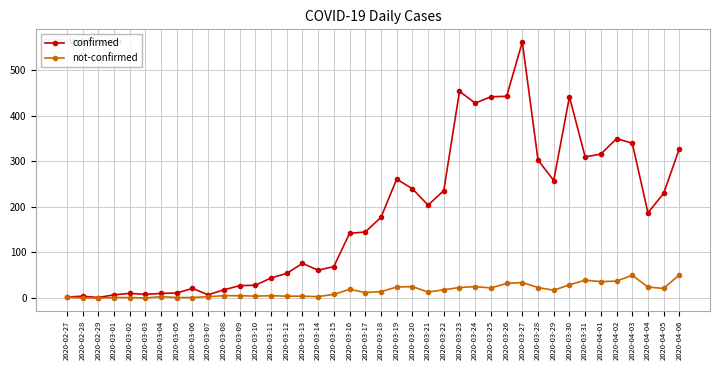

Which series has the widest spread of values?

confirmed